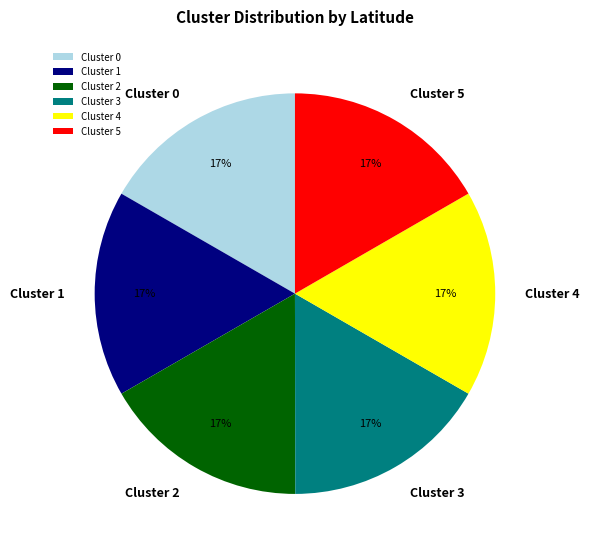

What is the ratio of the value at Cluster 3 to the value at Cluster 2?

1.0